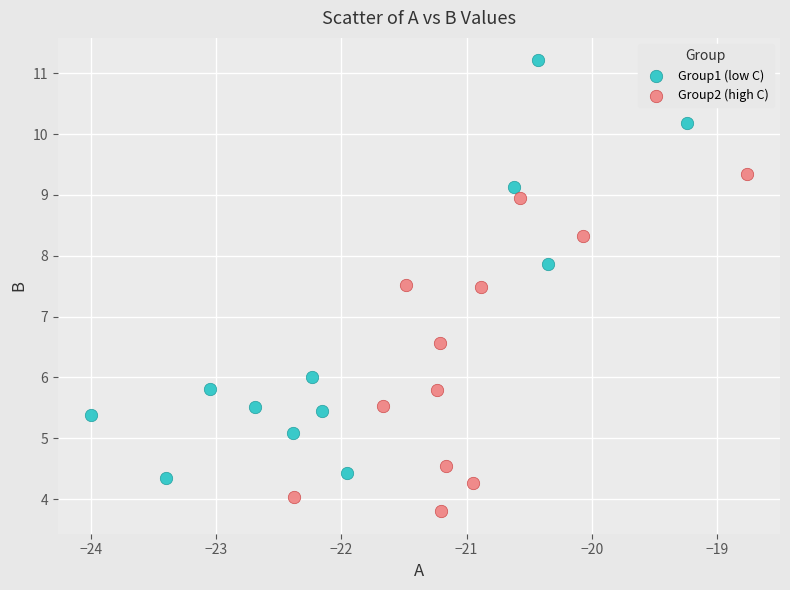

Which series contains the highest Y value?

Group1 (low C)